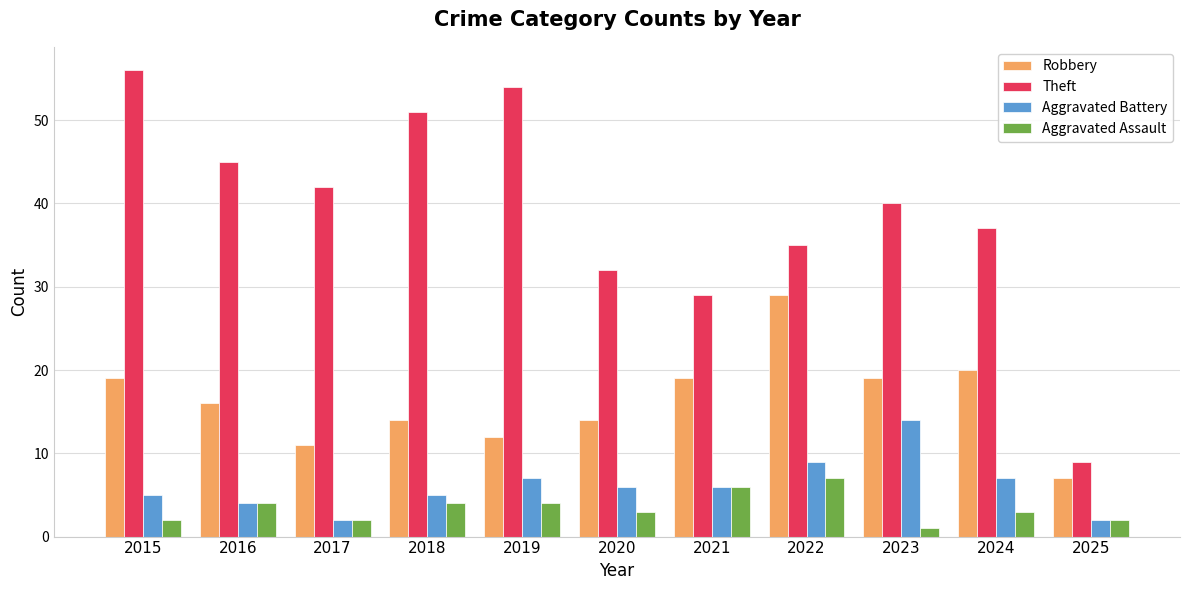

What is the approximate value of Robbery at 2025?

7